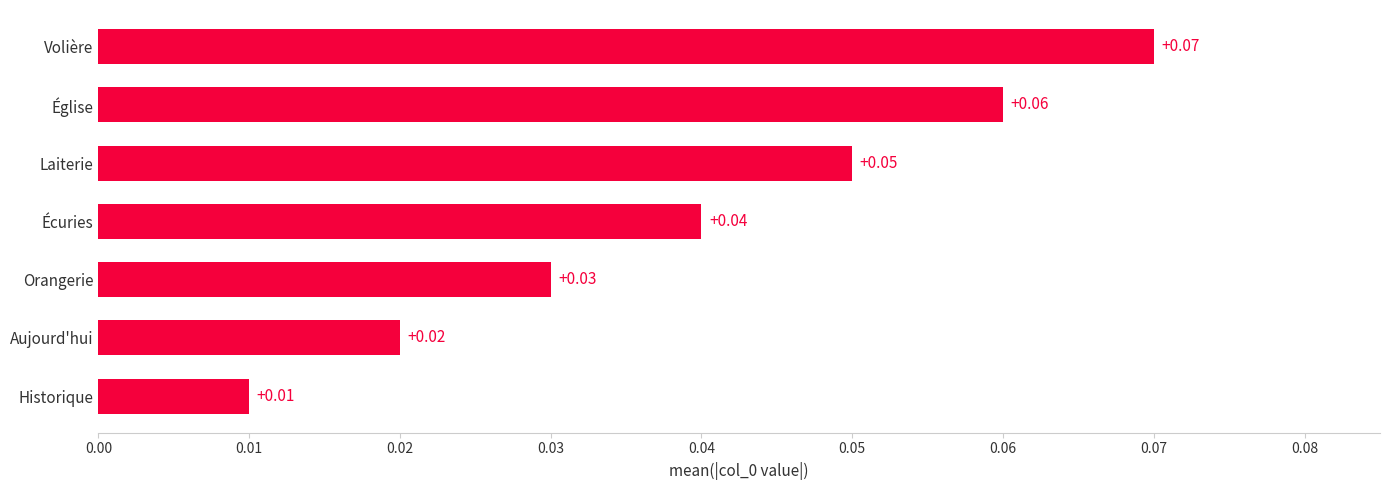

List the labels in order of value, largest first.

Volière, Église, Laiterie, Écuries, Orangerie, Aujourd'hui, Historique